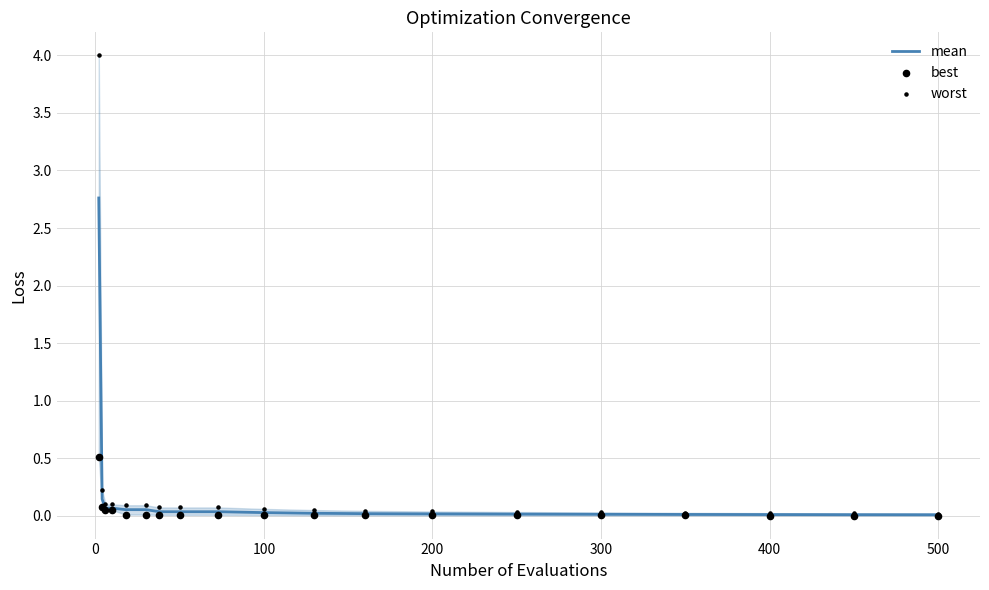

Which series has the largest total across all categories?

worst